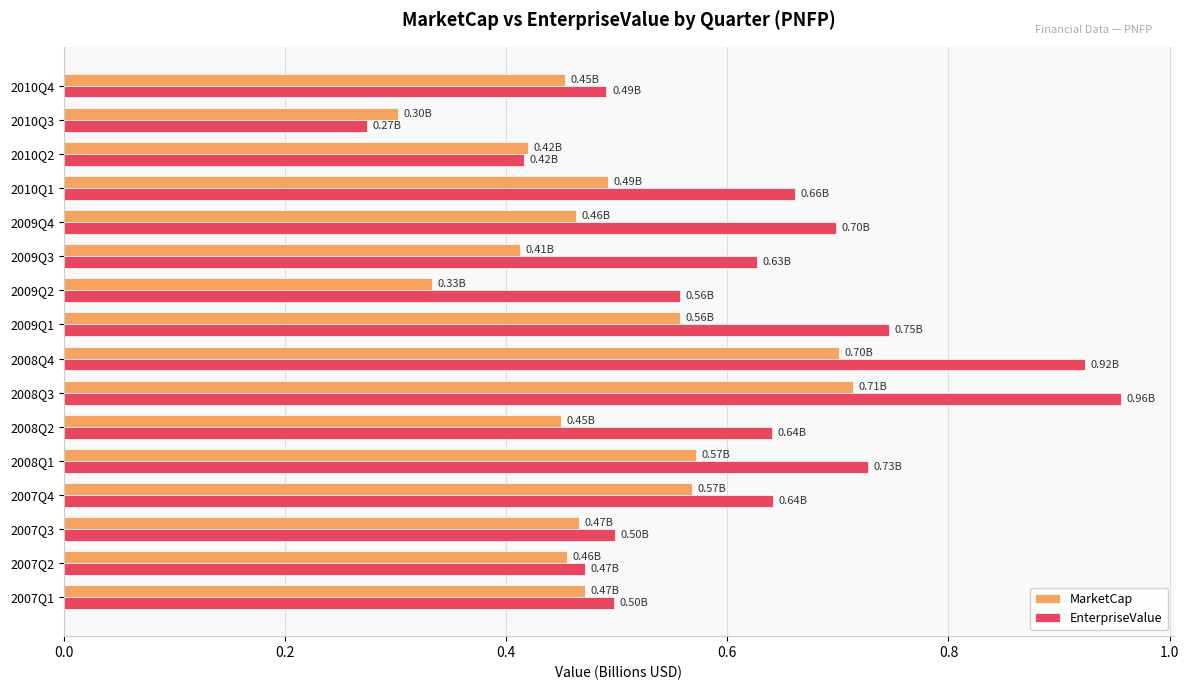

Which series has the largest range (max minus min)?

EnterpriseValue